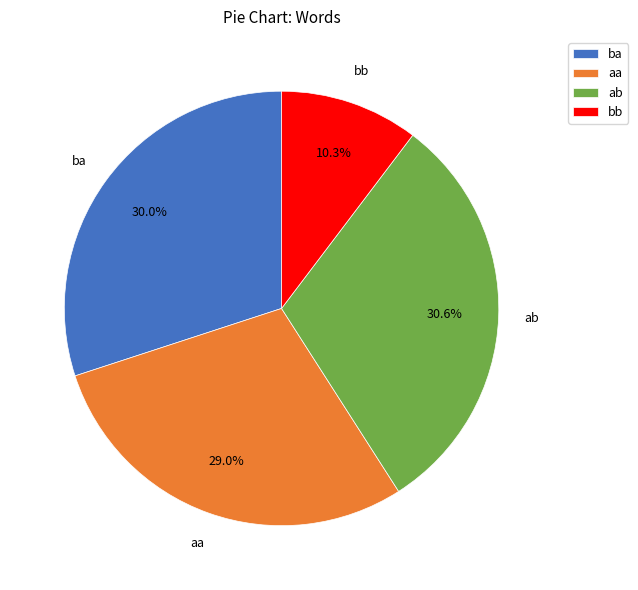

Rank the categories by value from highest to lowest.

ab, ba, aa, bb